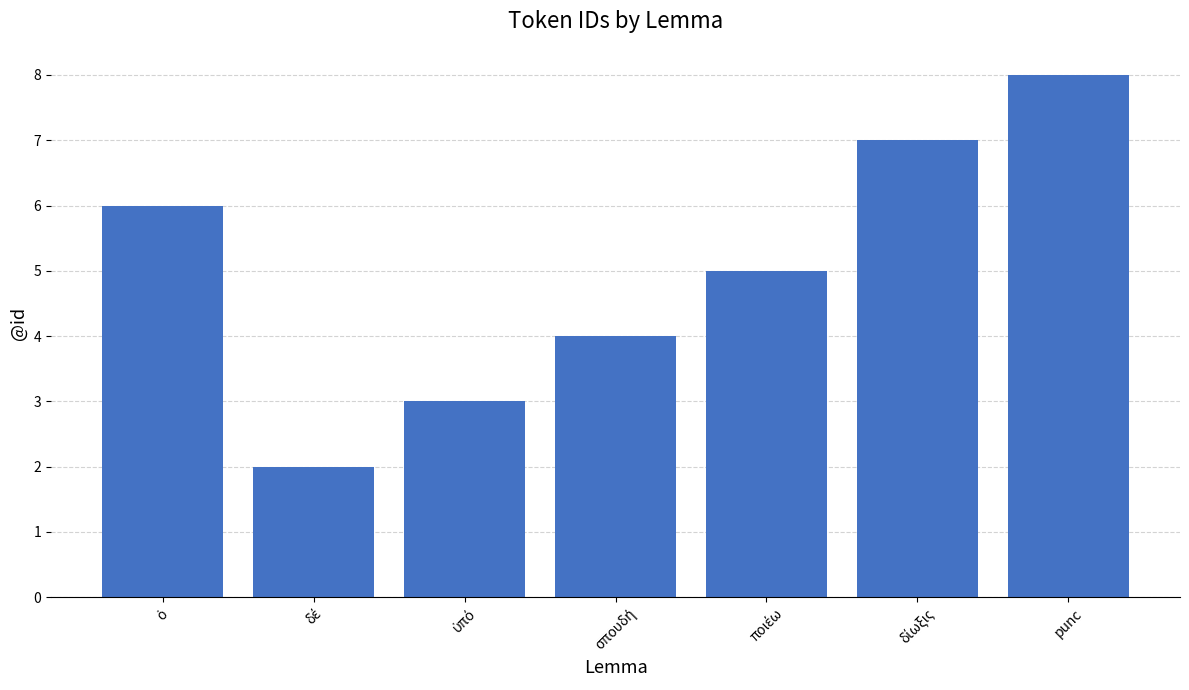

What position from the left is δέ?

2